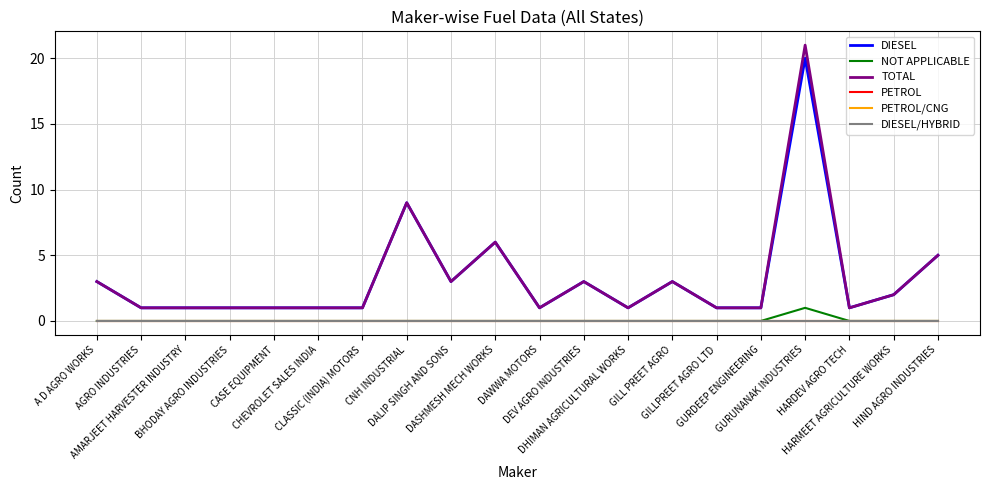

Does the chart display data point markers on the line(s)?

No